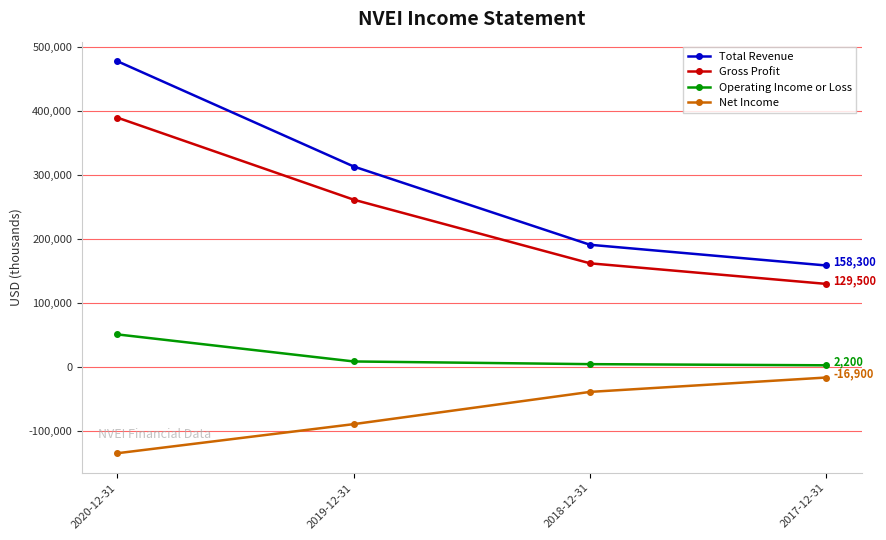

What is the label of the 3rd point from the right?

2019-12-31